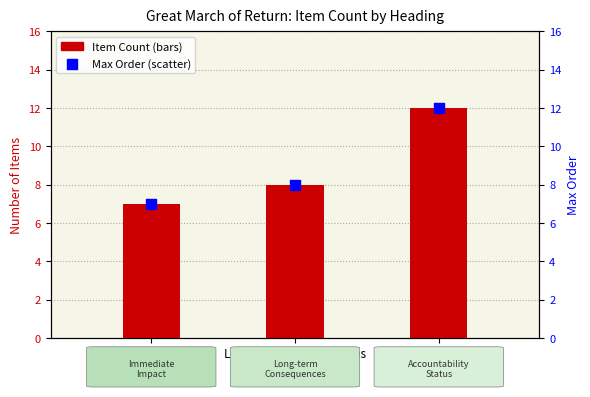

Which series contains the highest Y value?

Item Count